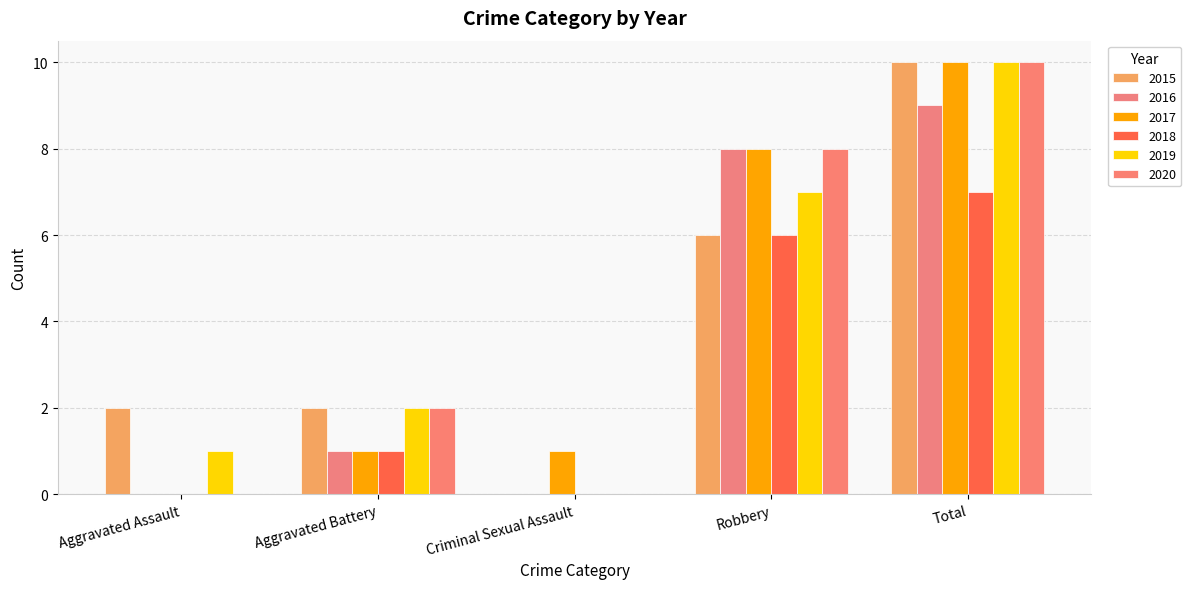

Are the bars grouped side by side (vs. stacked)?

Yes